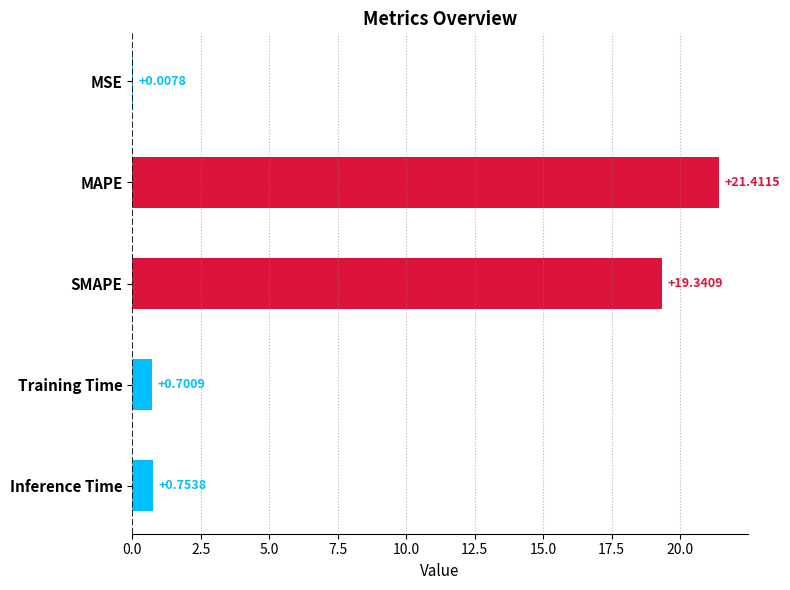

What is the sum of the values at SMAPE and Inference Time?

20.1